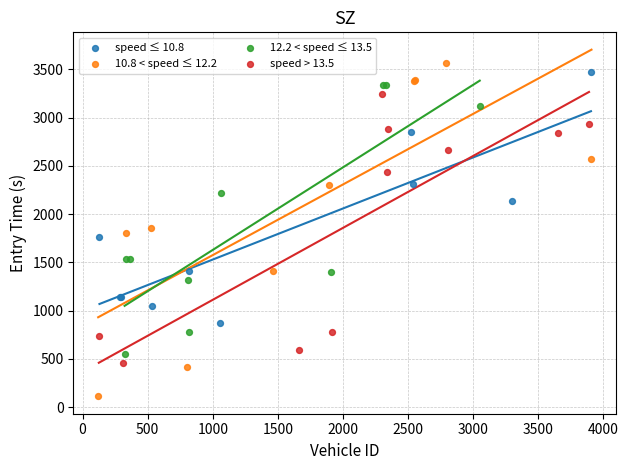

Which series has the largest Y range (max minus min)?

10.8 < speed ≤ 12.2